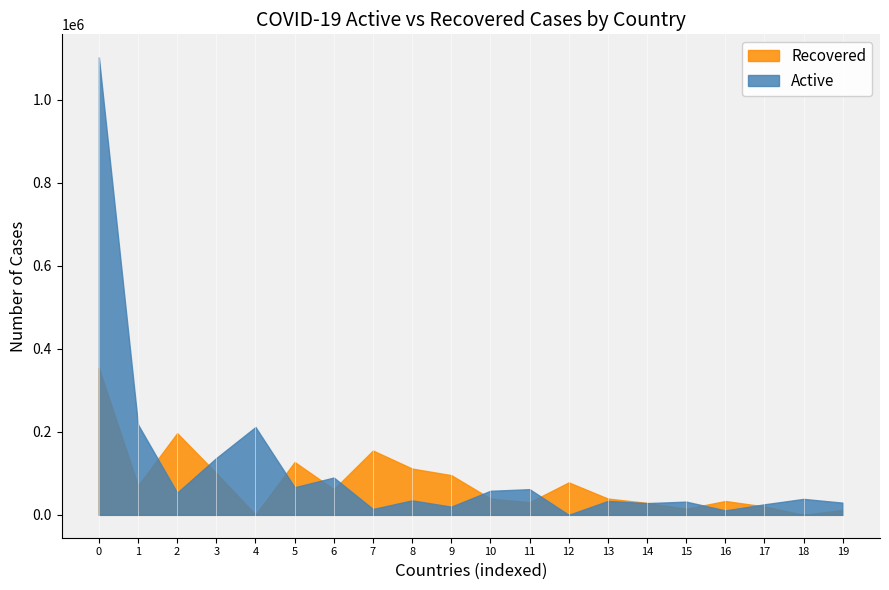

What is the difference between the second highest and minimum values in the Active series?

217665